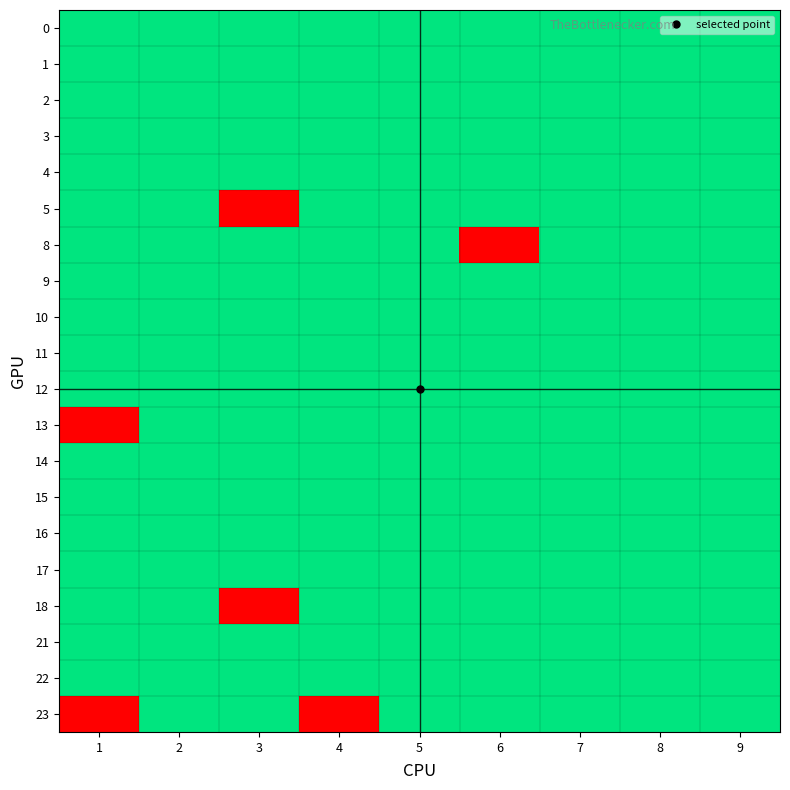

At 2, list the series in order from largest to smallest.

0, 1, 2, 3, 4, 5, 8, 9, 10, 11, 12, 13, 14, 15, 16, 17, 18, 21, 22, 23